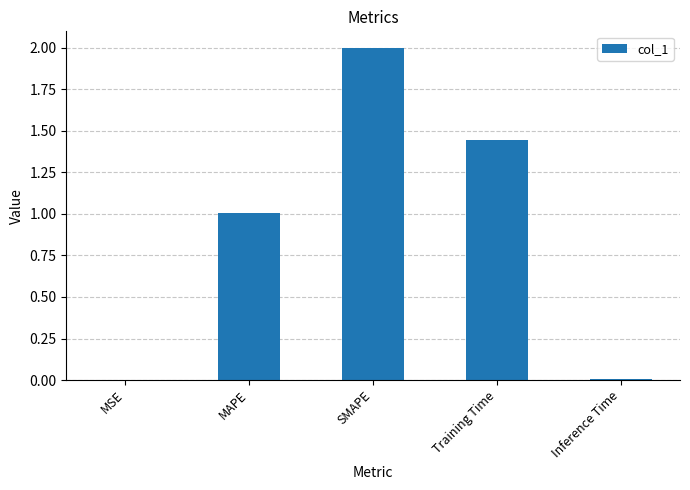

What is the sum of all values?

4.5